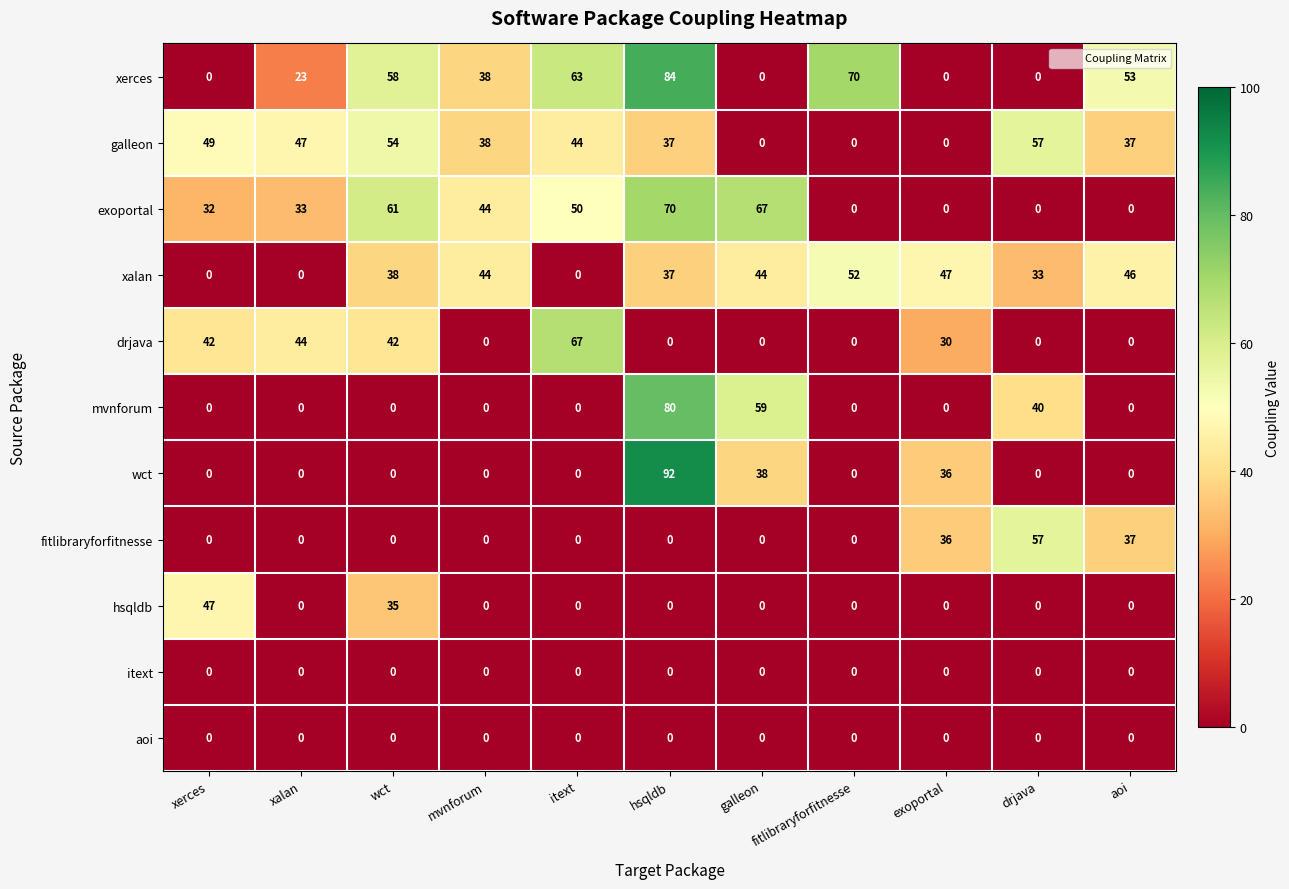

What is the maximum value for fitlibraryforfitnesse?

57